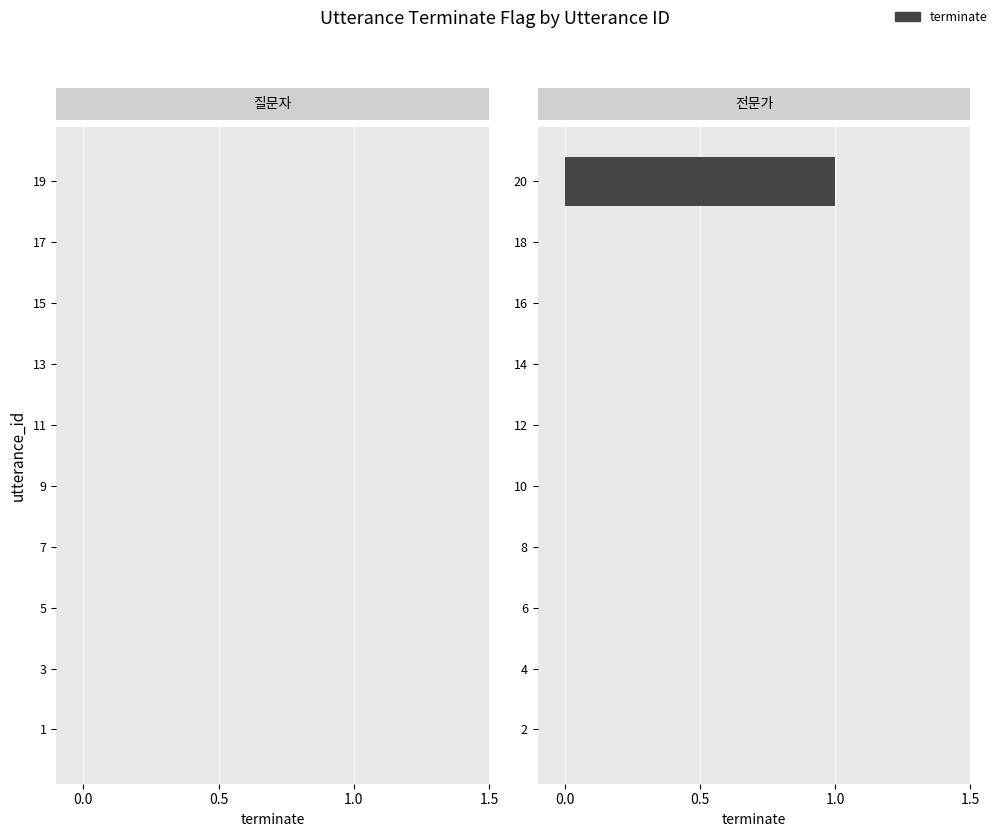

The value at 8 is 1. True or false?

False